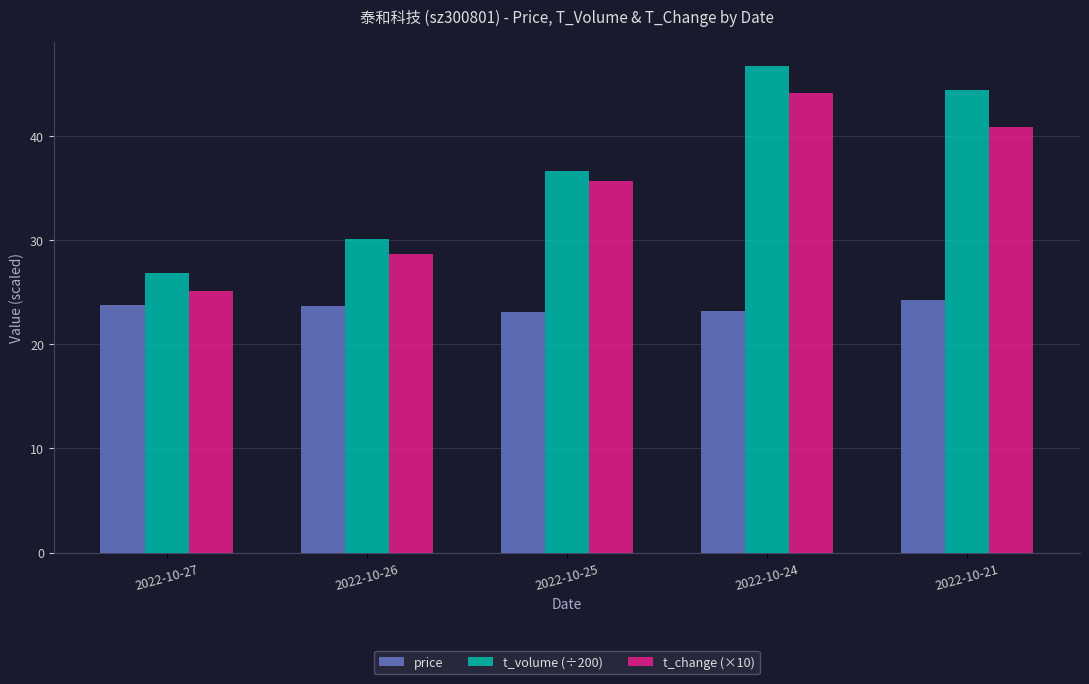

Between 2022-10-26 and 2022-10-25, which series saw the biggest shift?

t_change (×10)